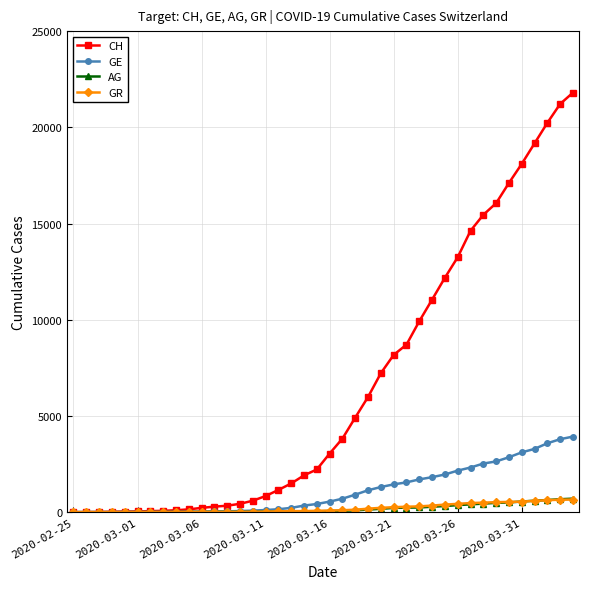

What is the highest value of the AG series?

702